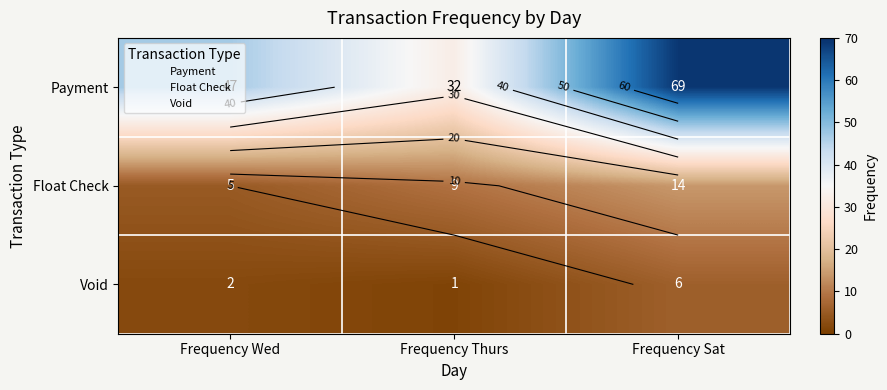

At Frequency Wed, list the series in order from largest to smallest.

Payment, Float Check, Void